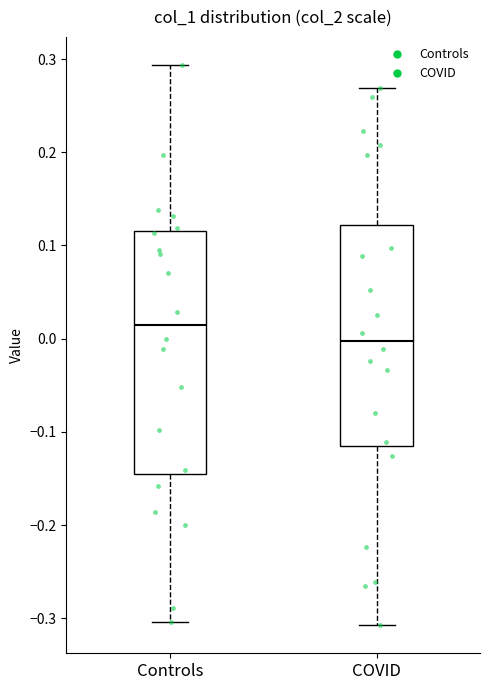

Which box's median line is the lowest?

COVID